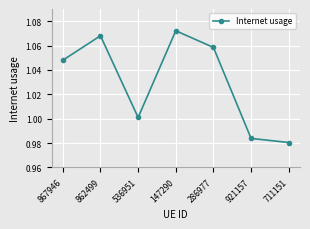

How many points are higher than both their immediate neighbors (excluding endpoints)?

2